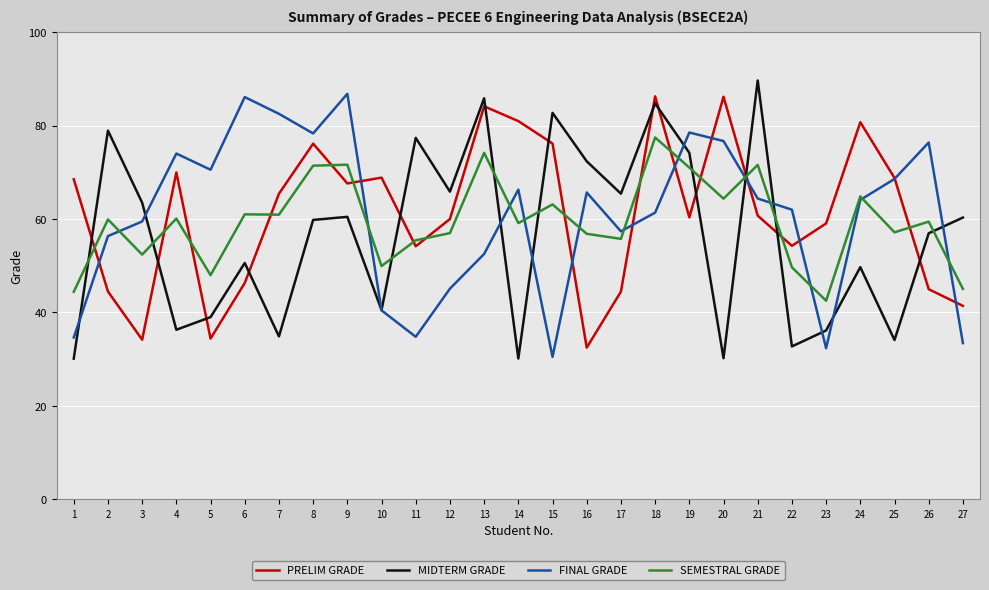

What is the lowest value of the FINAL GRADE series?

30.5